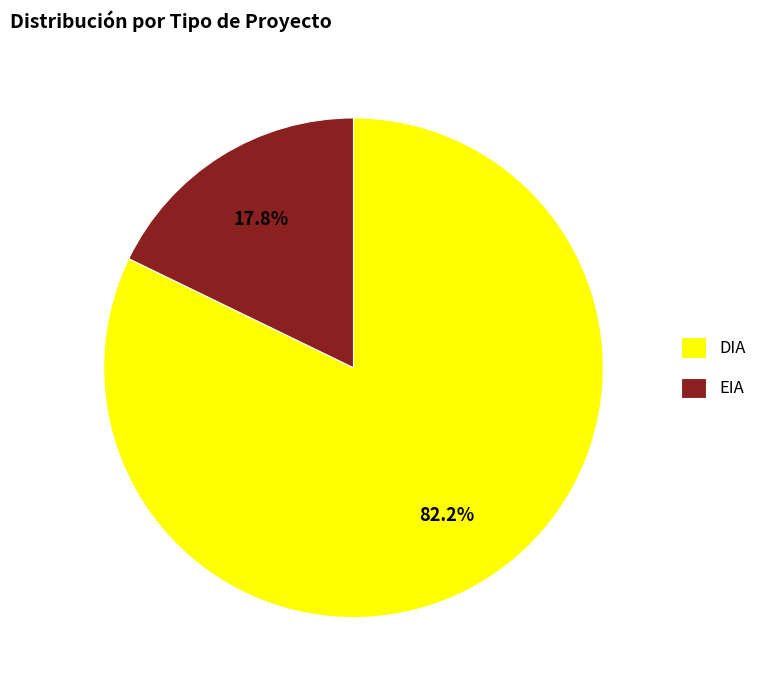

Rank the categories by value from highest to lowest.

DIA, EIA